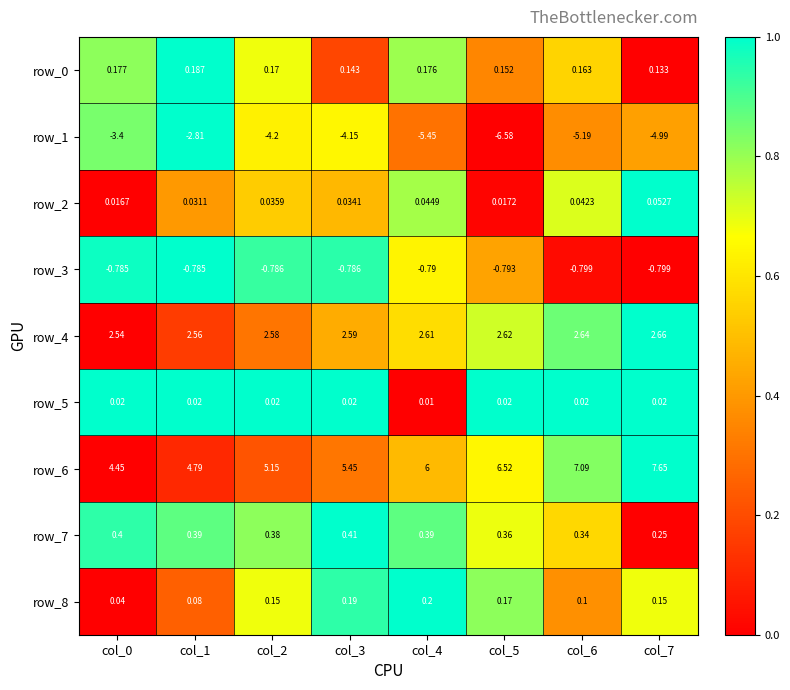

Is the value of row_5 at col_2 greater than the value of row_4 at col_2?

No